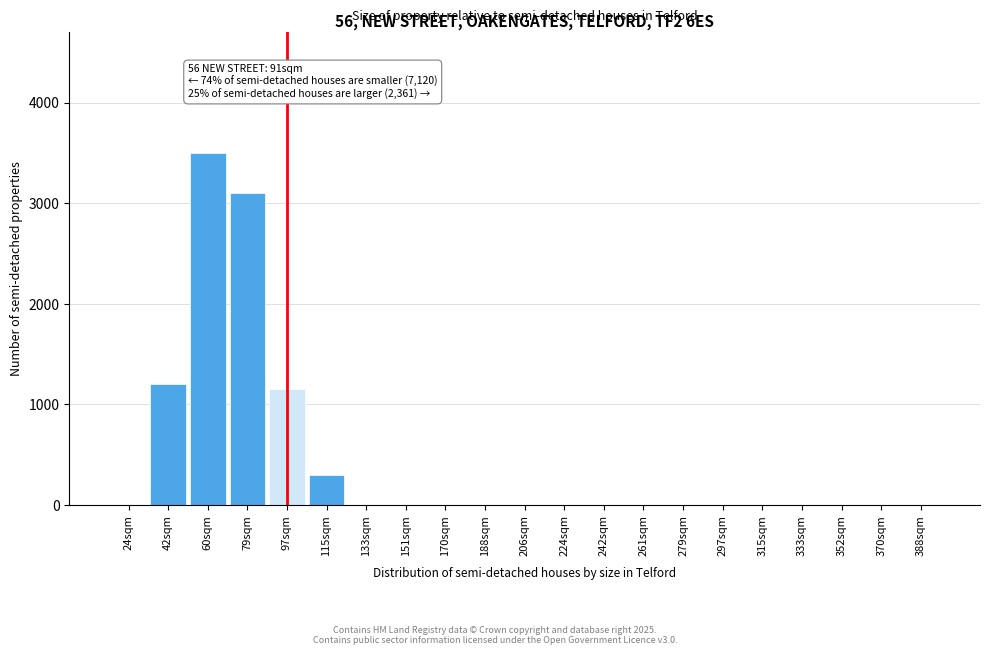

Reading right to left, extract all data points from this chart.

388sqm=0	370sqm=0	352sqm=0	333sqm=0	315sqm=0	297sqm=0	279sqm=0	261sqm=0	242sqm=0	224sqm=0	206sqm=0	188sqm=0	170sqm=0	151sqm=0	133sqm=0	115sqm=300	97sqm=1150	79sqm=3100	60sqm=3500	42sqm=1200	24sqm=0